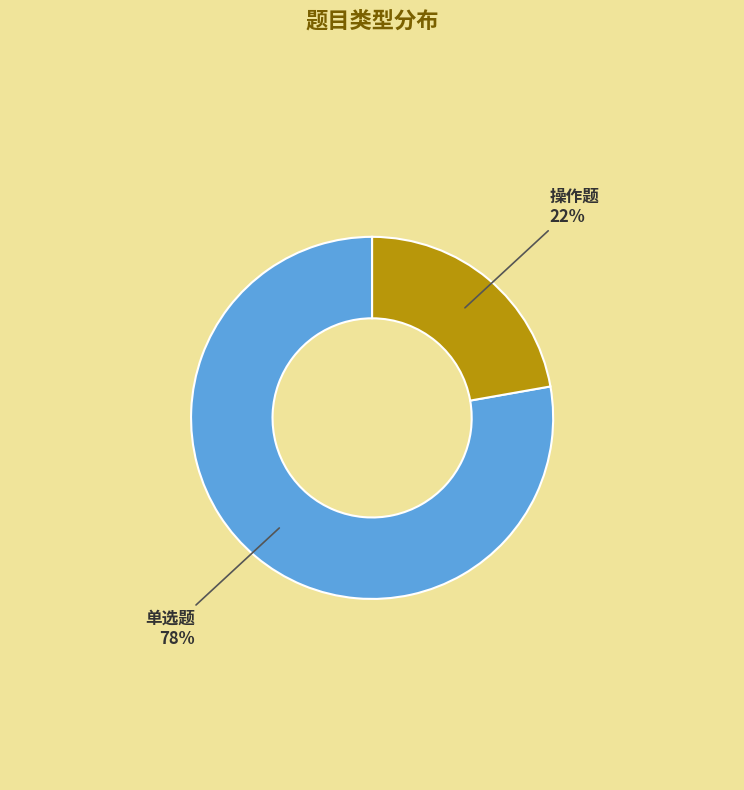

True or false: 单选题 accounts for 66% of the total.

False